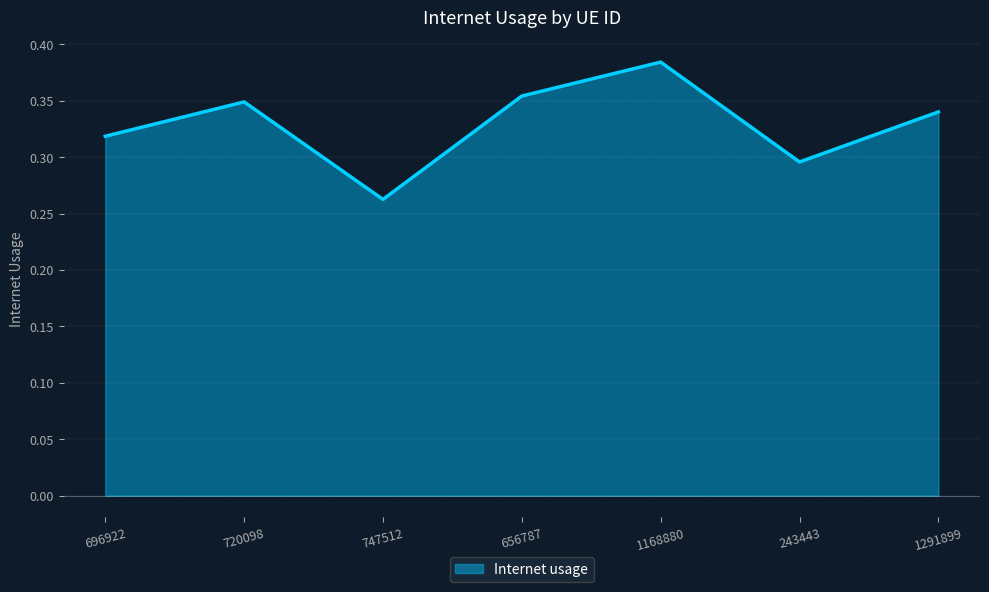

What is the difference between the second highest and minimum values?

0.1